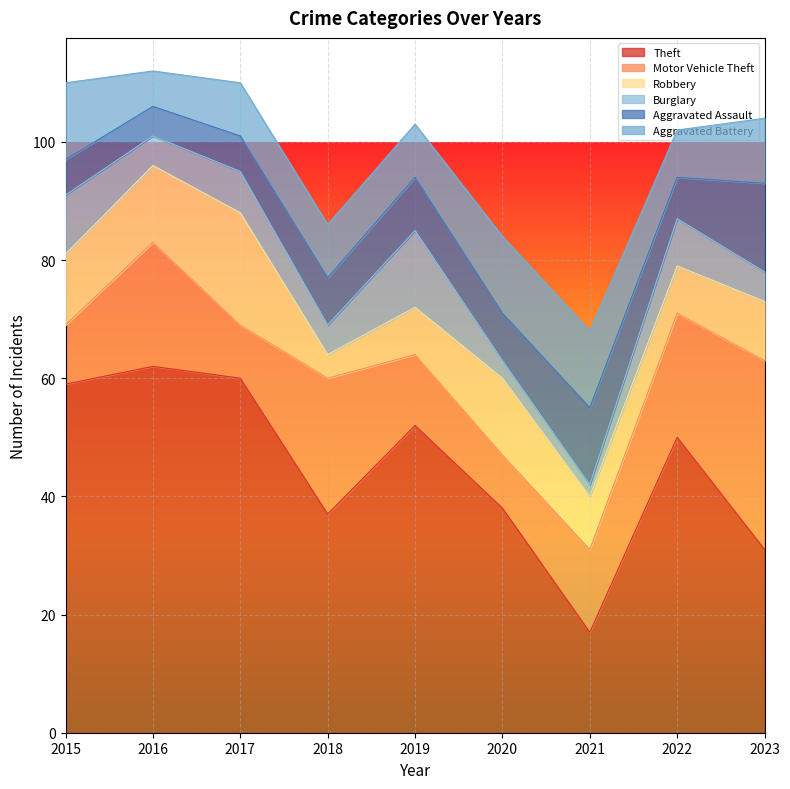

How many data points in Aggravated Assault are above 8?

3